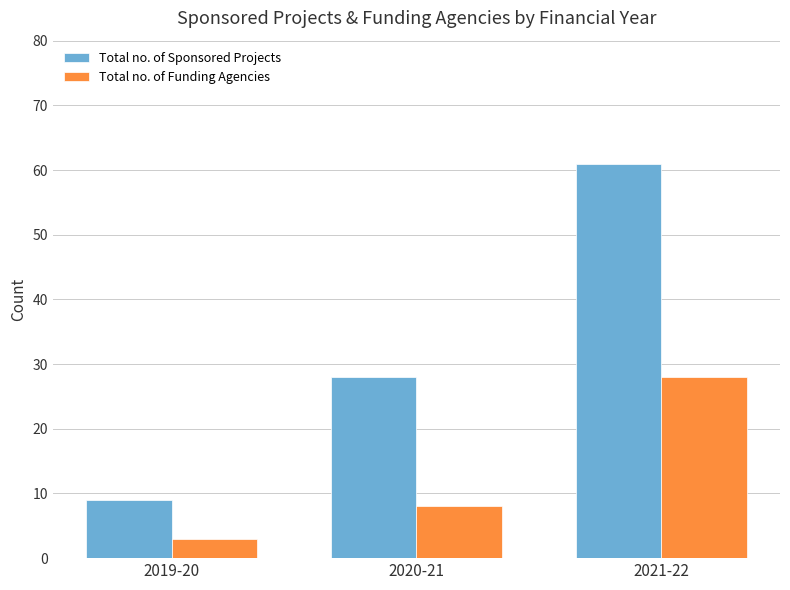

Which label corresponds to the smallest value in the chart?

2019-20